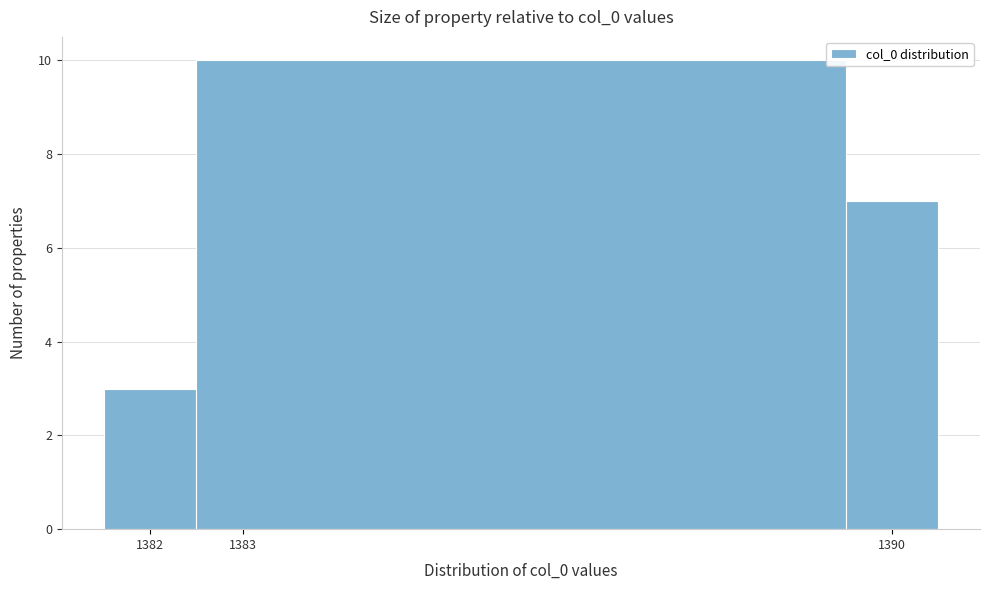

What is the height of the bar covering 1381.5 to 1382.5 on the x-axis? The values are not printed on the chart, so give them approximately, as read against the axis.

3